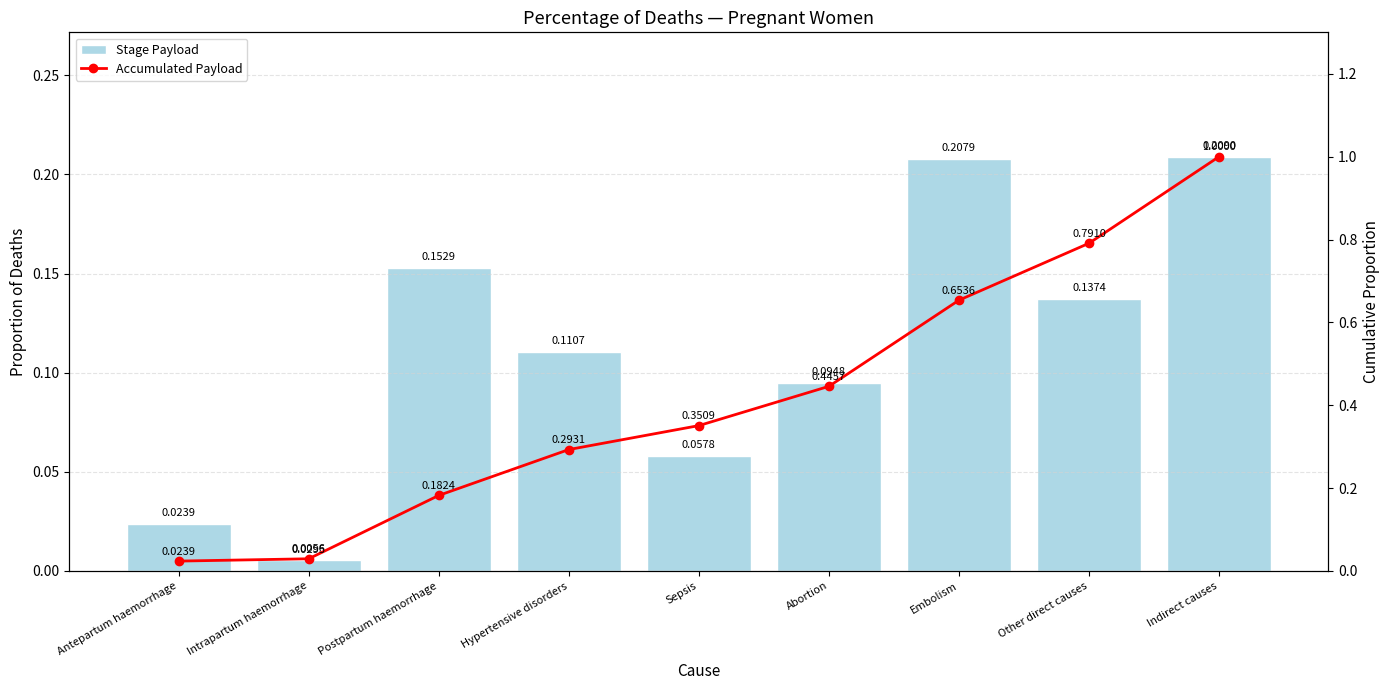

At Abortion, list the series in order from largest to smallest.

Accumulated Payload, Stage Payload